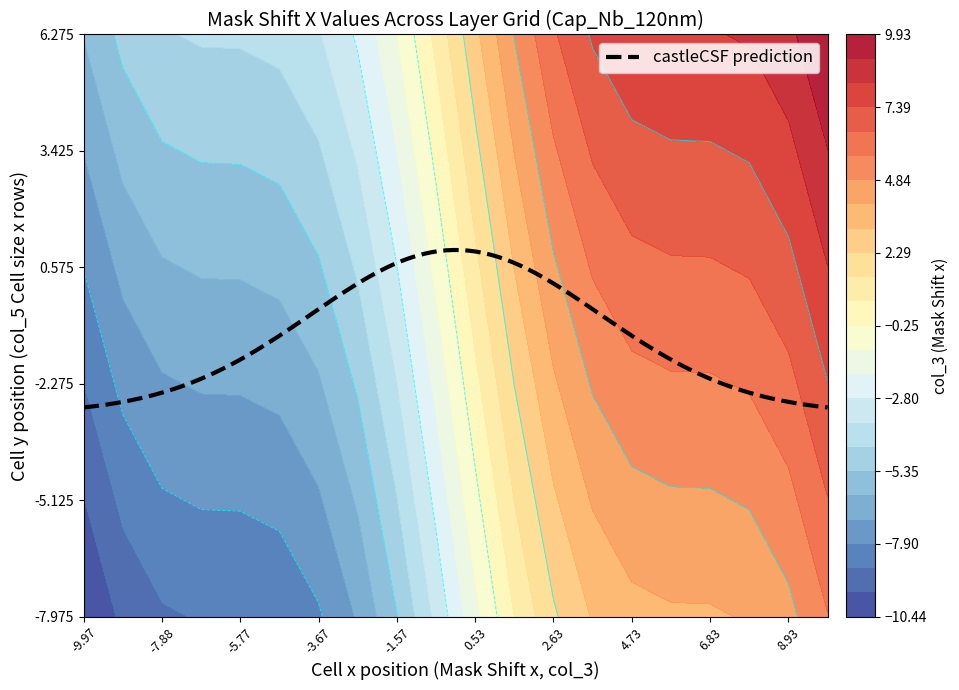

Count the number of categories in the chart.

20